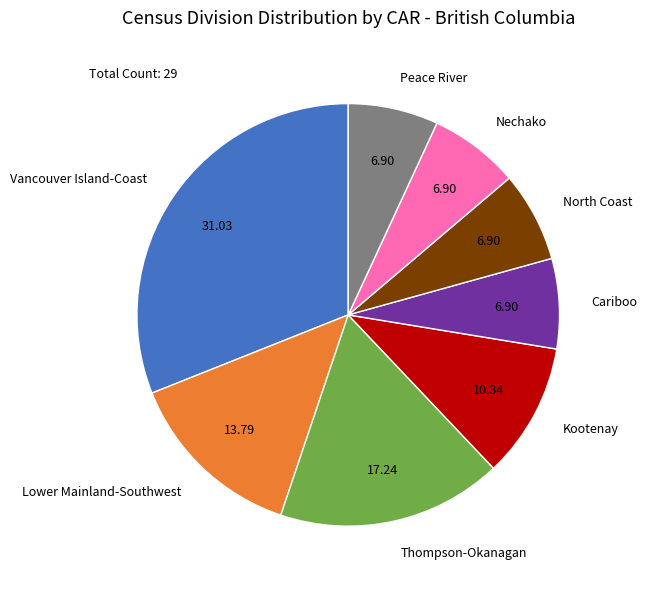

What is the ratio of the value at Peace River to the value at Thompson-Okanagan?

0.4